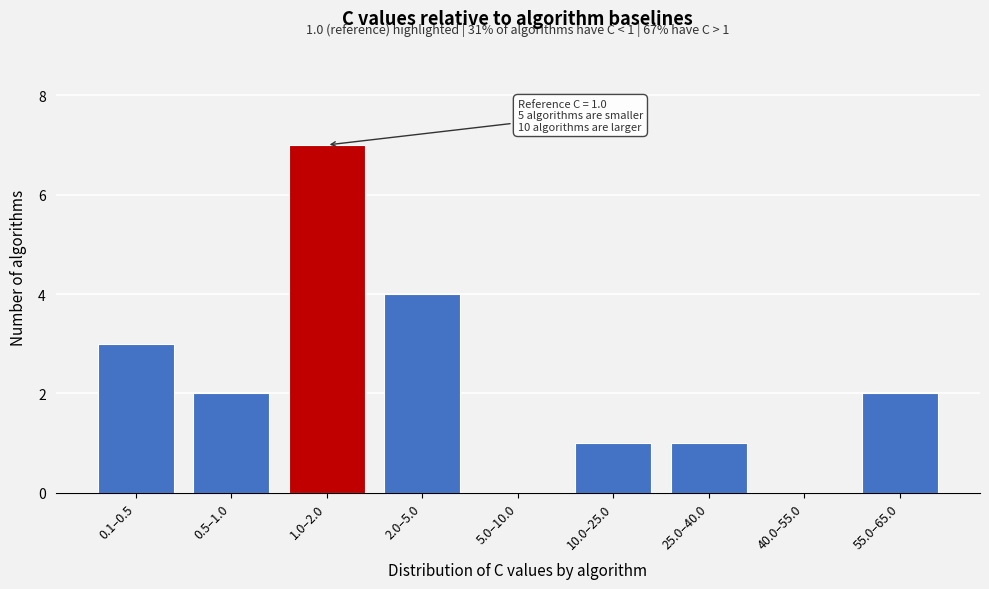

Reading left to right, transcribe all the data shown in this chart.

0.1–0.5=3	0.5–1.0=2	1.0–2.0=7	2.0–5.0=4	5.0–10.0=0	10.0–25.0=1	25.0–40.0=1	40.0–55.0=0	55.0–65.0=2